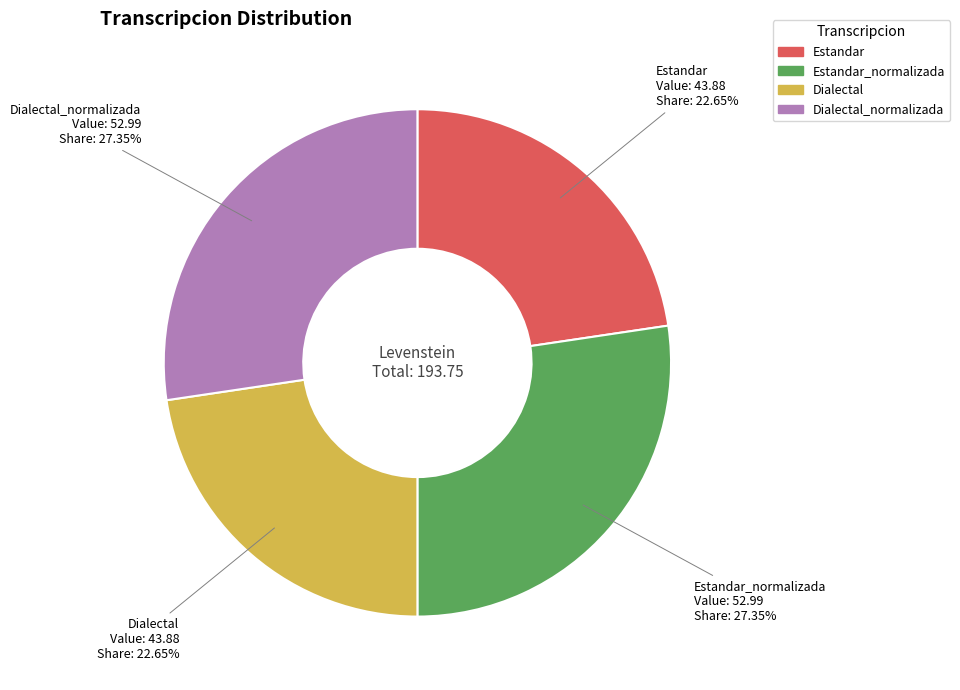

Is there any slice that represents more than half of the pie?

No